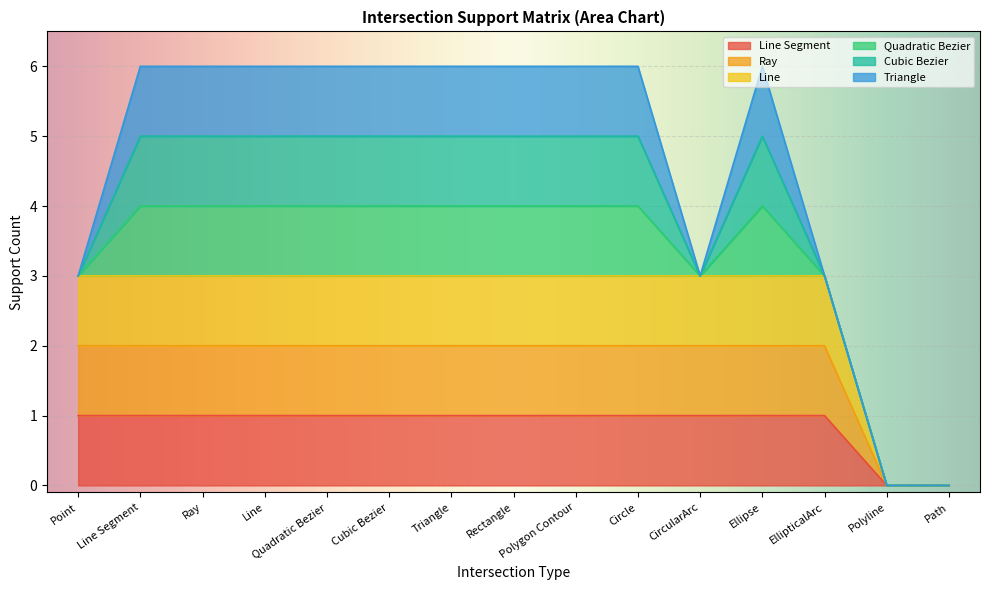

Count the Line Segment values in the range 1 to 2.

13